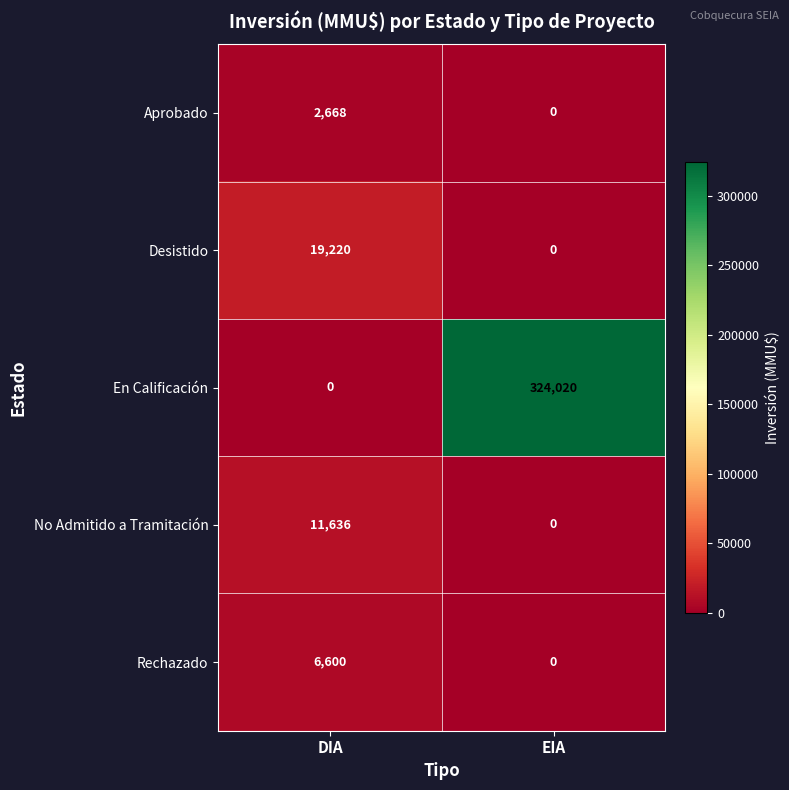

Is it true that En Calificación equals 0 at DIA?

True